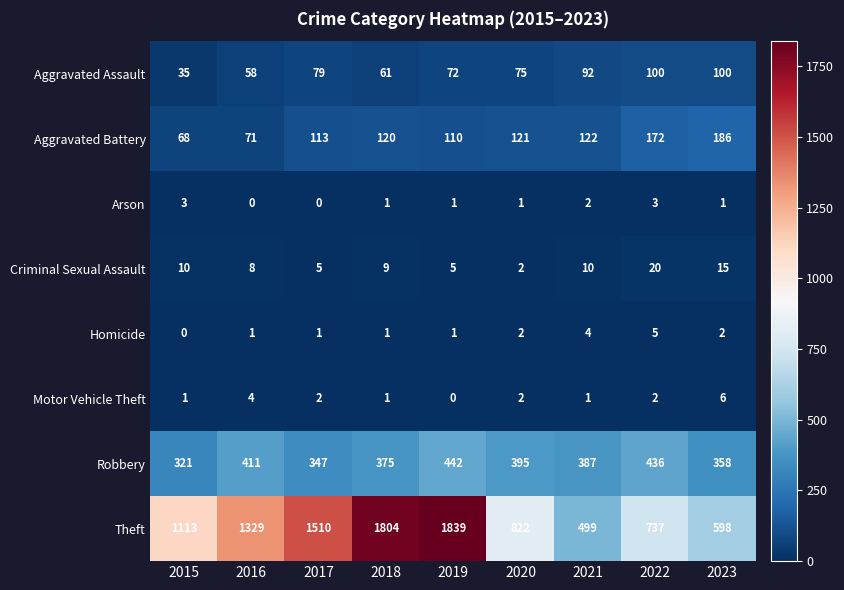

At which category is the sum across all series the highest?

2019